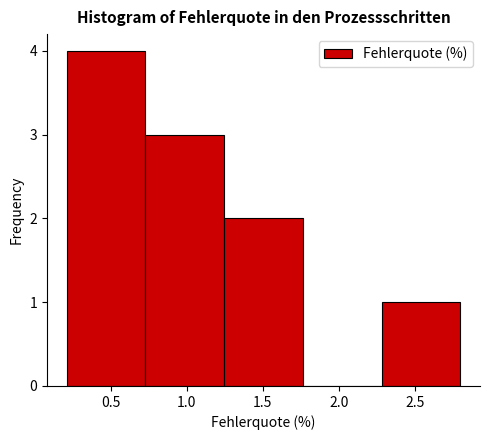

Reading left to right, list every bar in this chart as the range it spans on the x-axis followed by its height. Neither the bar edges nor the heights are printed on the chart, so give them approximately, as read against the axes.

0.20 to 0.75: 4
0.75 to 1.25: 3
1.25 to 1.75: 2
1.75 to 2.30: 0
2.30 to 2.80: 1